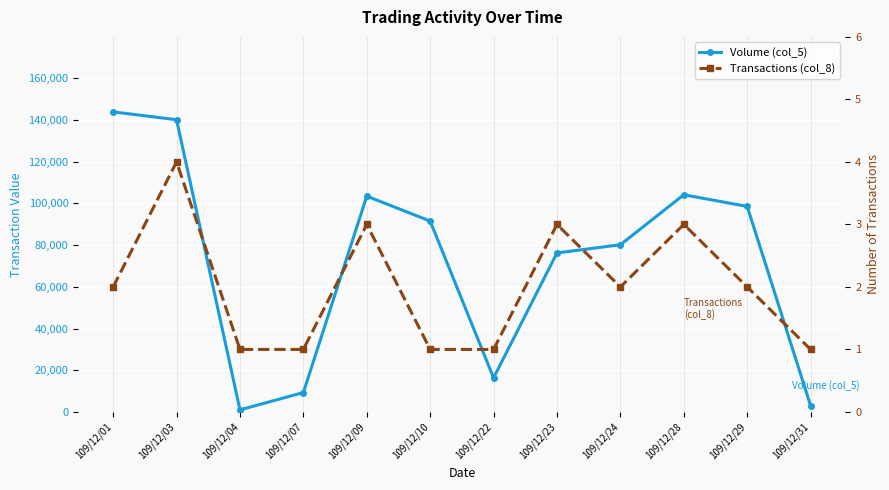

What is the value of the Volume (col_5) point at the 7th from the left?

16320